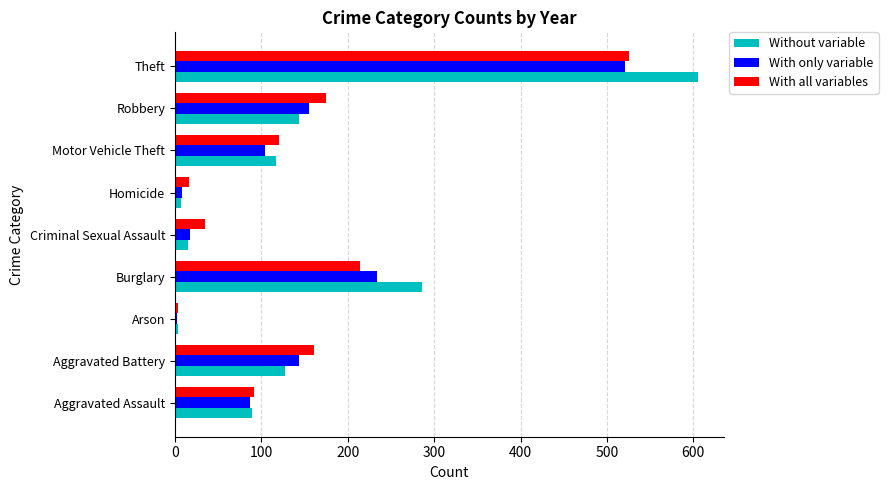

What is the approximate value of Without variable at Motor Vehicle Theft, to the nearest 50?

100